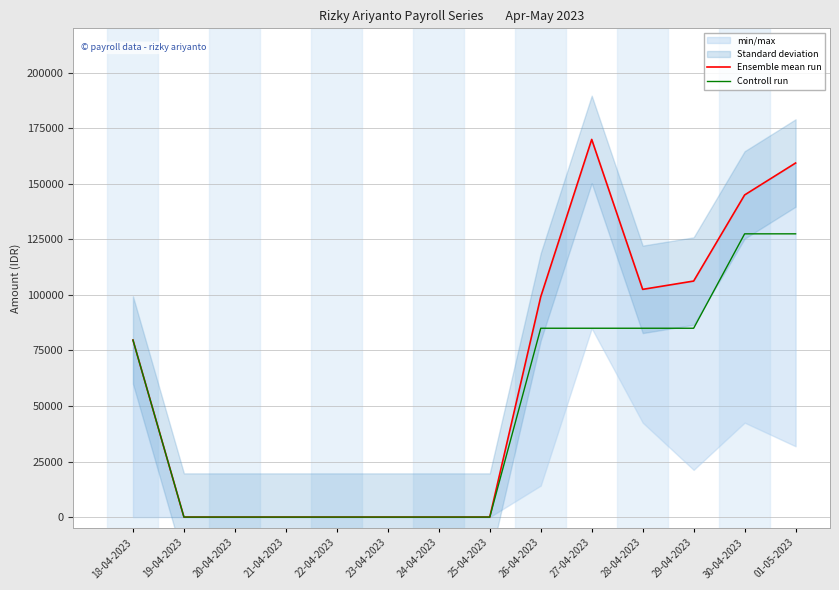

What is the difference between the maximum and minimum values in the Controll run series?

127500.0